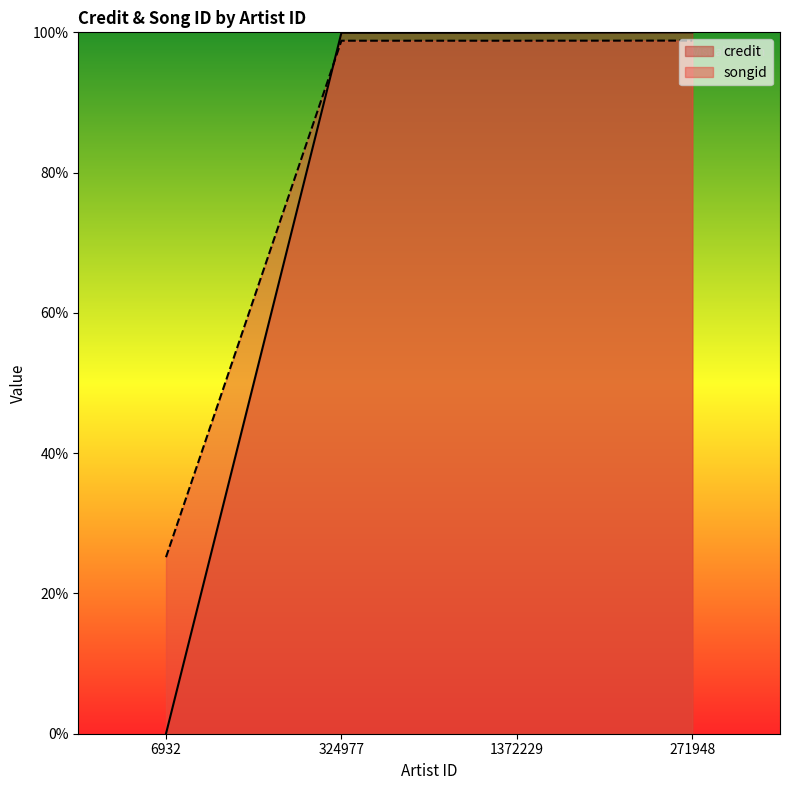

What are all the series names shown in the legend?

credit, songid